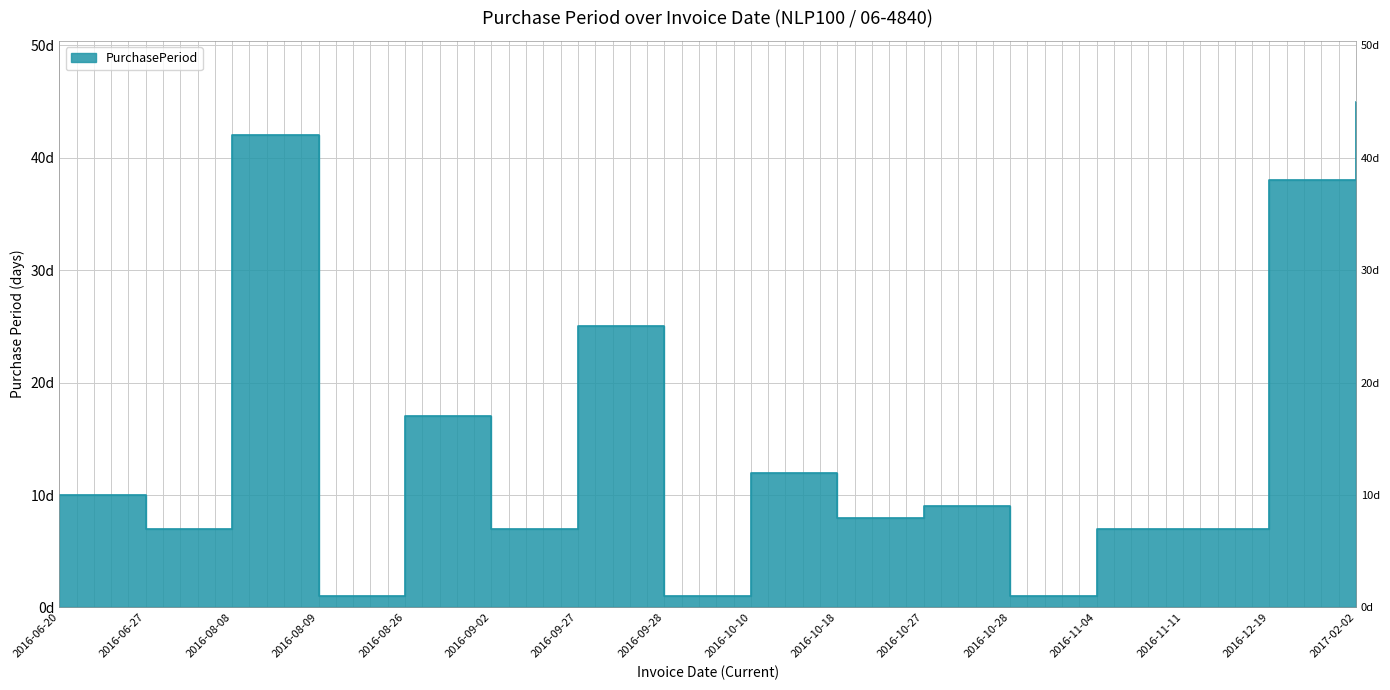

How many lines are shown in the chart?

1